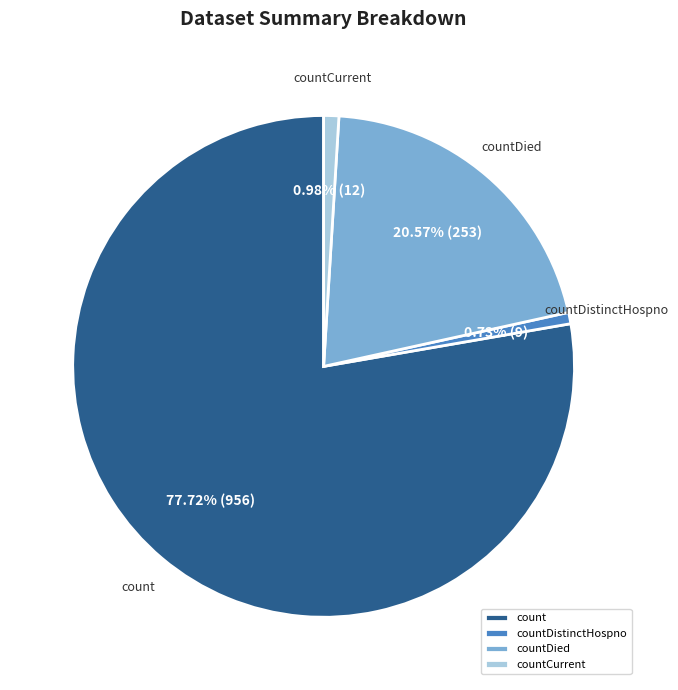

How many segments does this pie chart have?

4